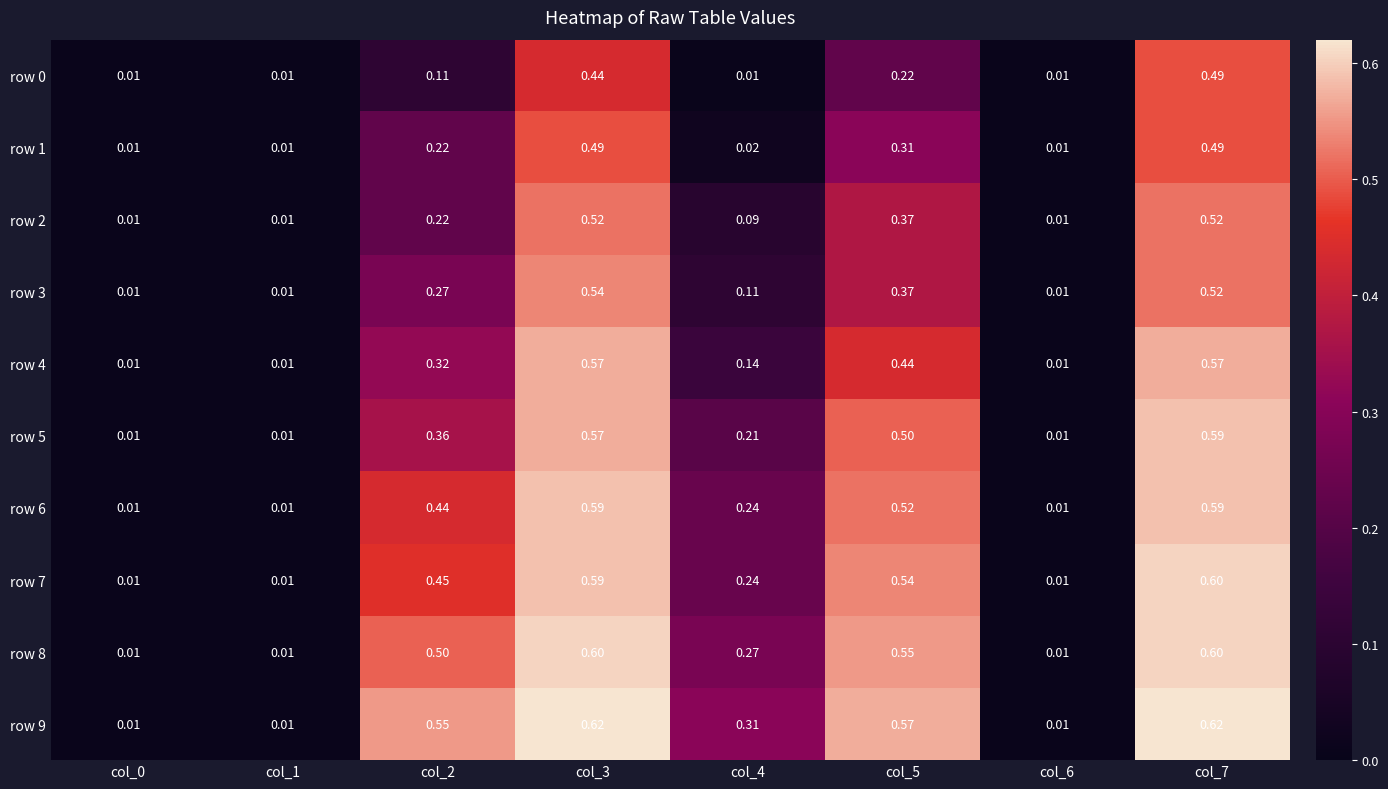

Which series has the largest range (max minus min)?

row 9